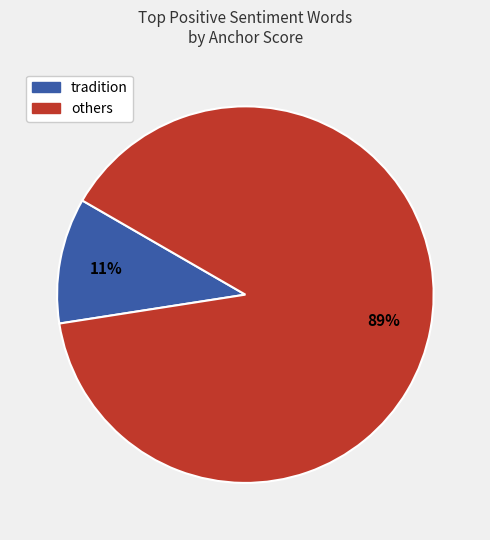

How many segments does this pie chart have?

2